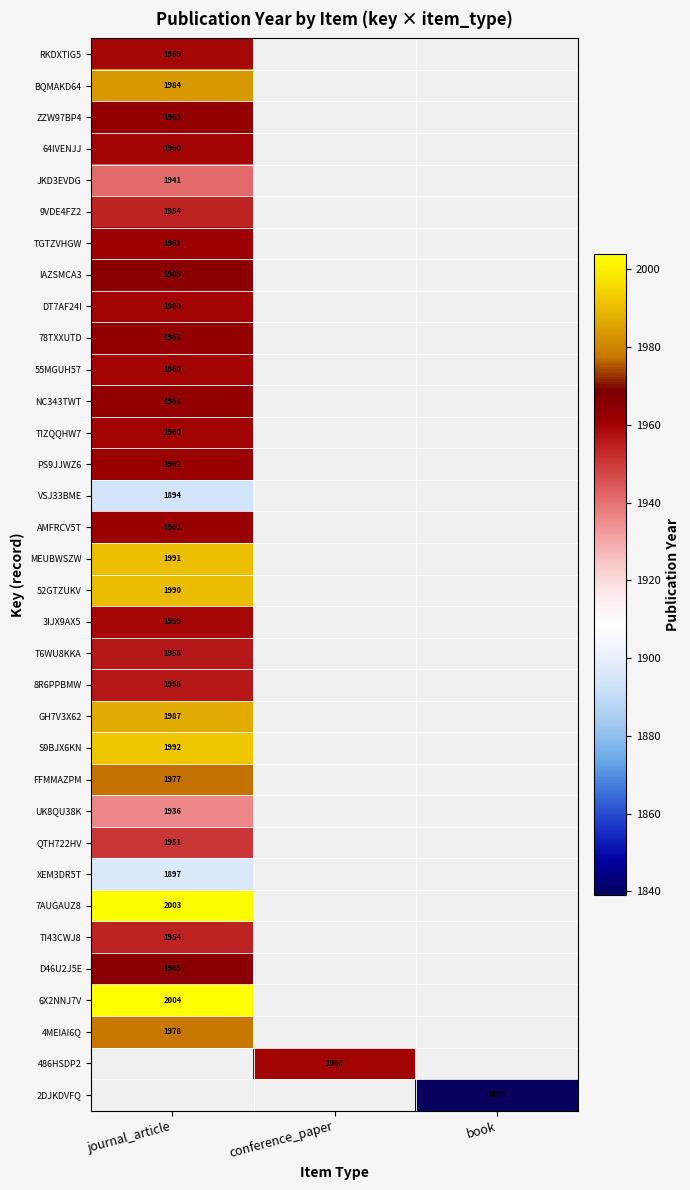

True or false: 4MEIAI6Q has a value of 1319 at journal_article.

False